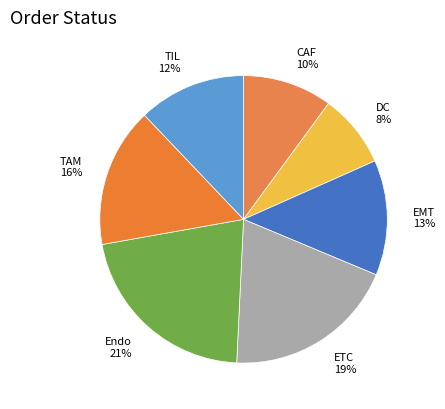

To the nearest percent, what percentage of the pie is EMT?

13%